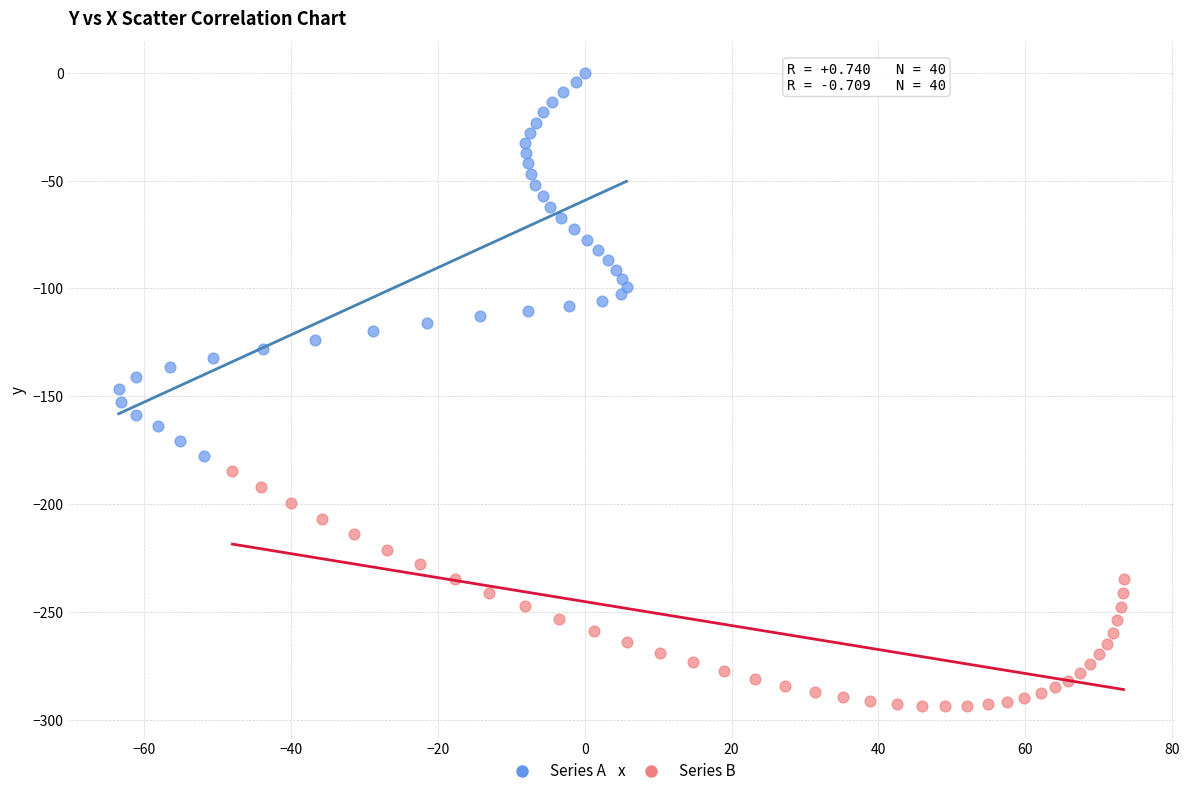

Which series contains the highest Y value?

Series A